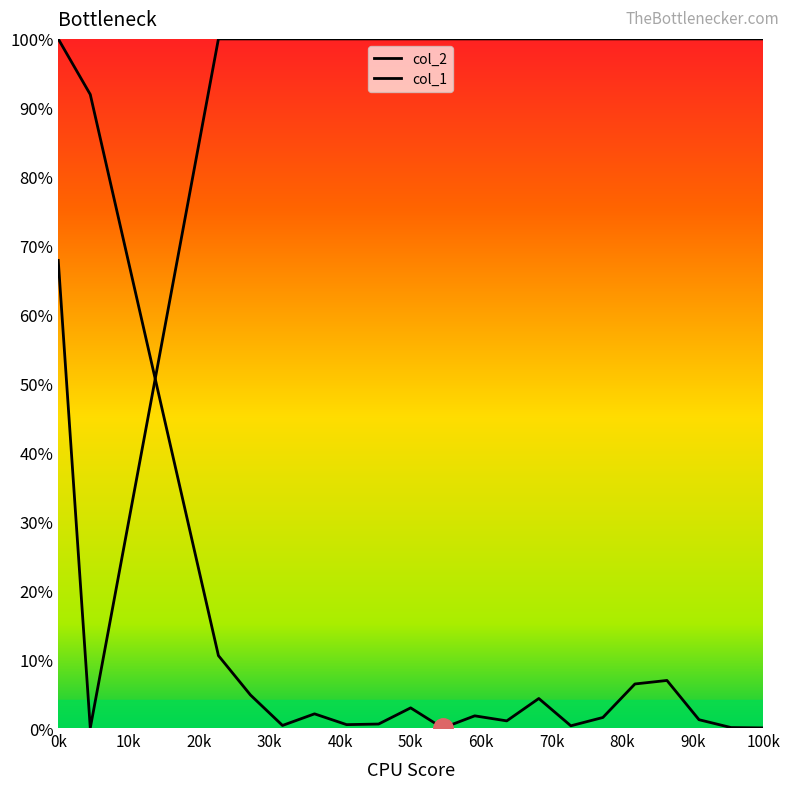

After their last crossing, which series has the higher values: col_1 or col_2?

col_1